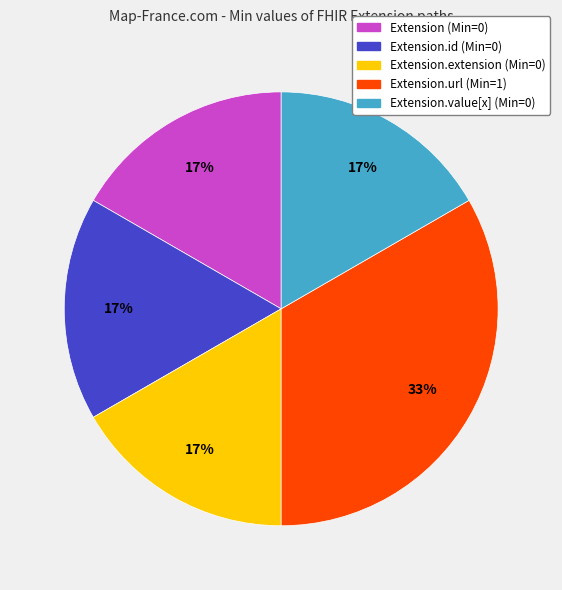

To the nearest percent, what is the average slice percentage?

20%